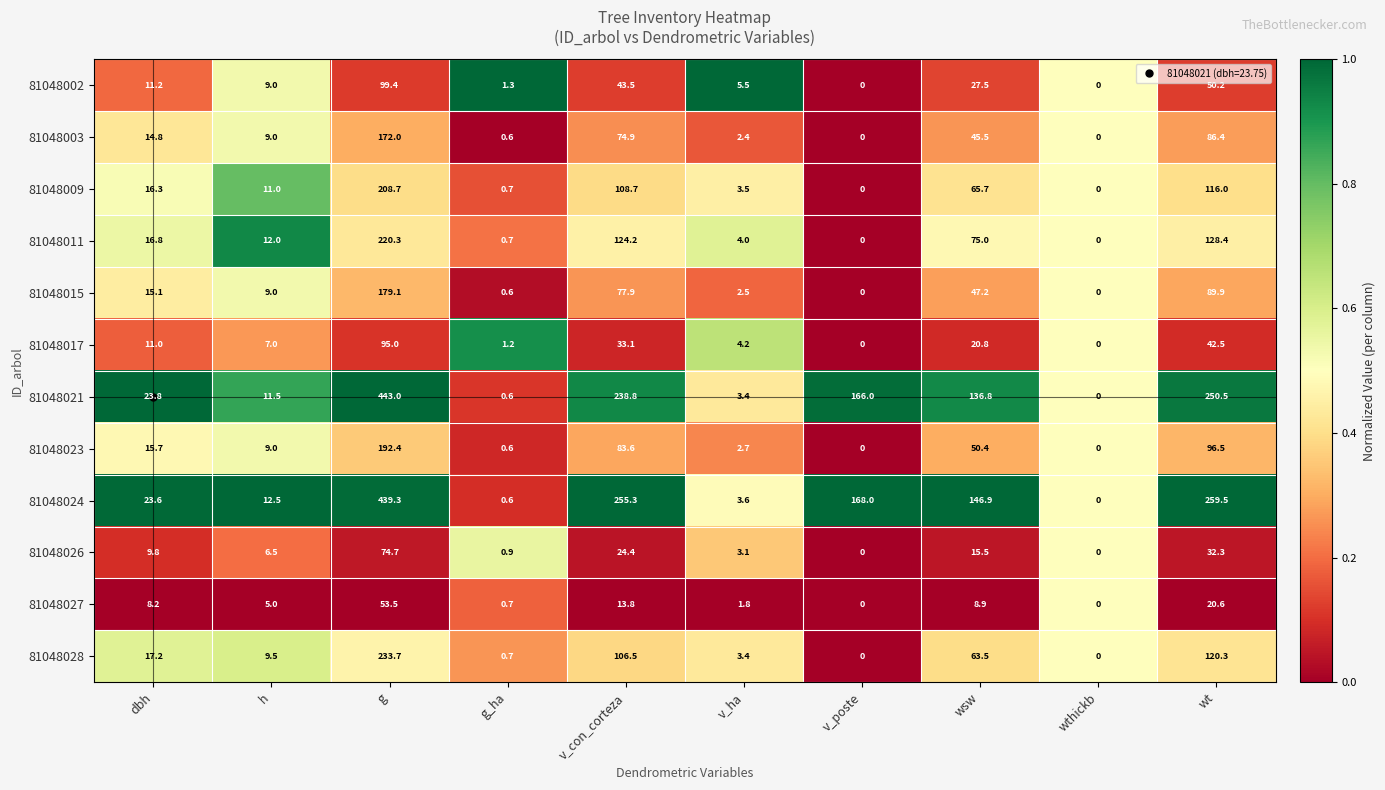

Is it true that 81048021 equals 443.0 at g?

True